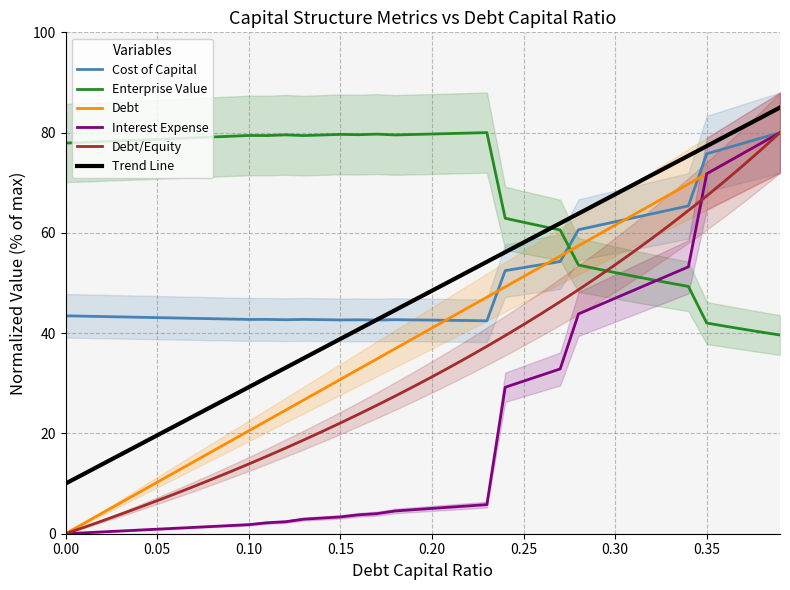

What is the greatest value displayed?

85.0